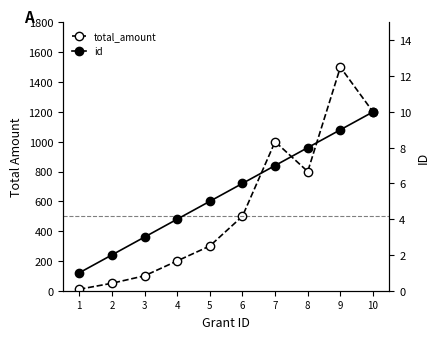

What is the difference between the maximum and second lowest values in the id series?

8